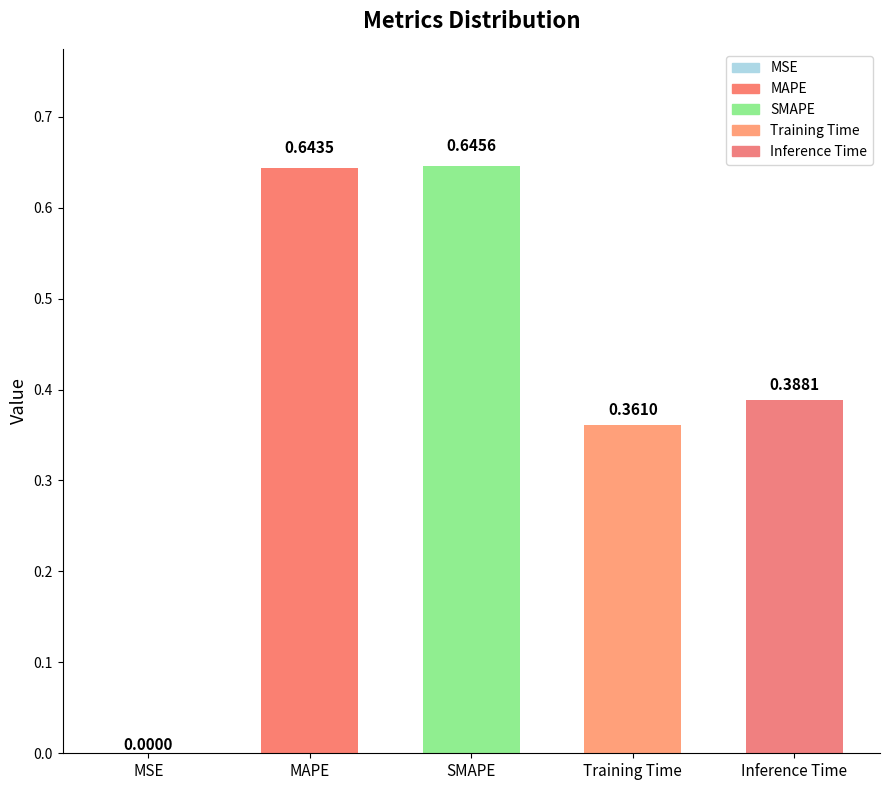

At which category does the chart reach its peak across all series?

SMAPE